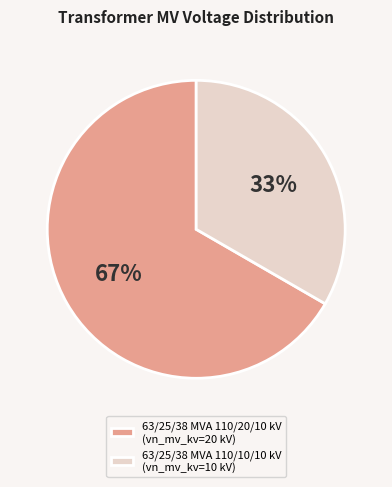

To the nearest percent, what percentage of the pie is 63/25/38 MVA 110/10/10 kV?

33%